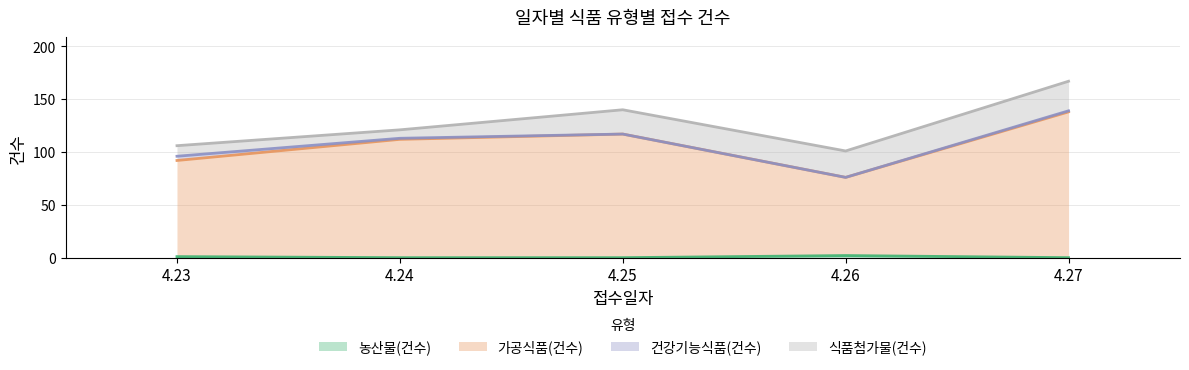

At which category is the sum across all series the highest?

4.27